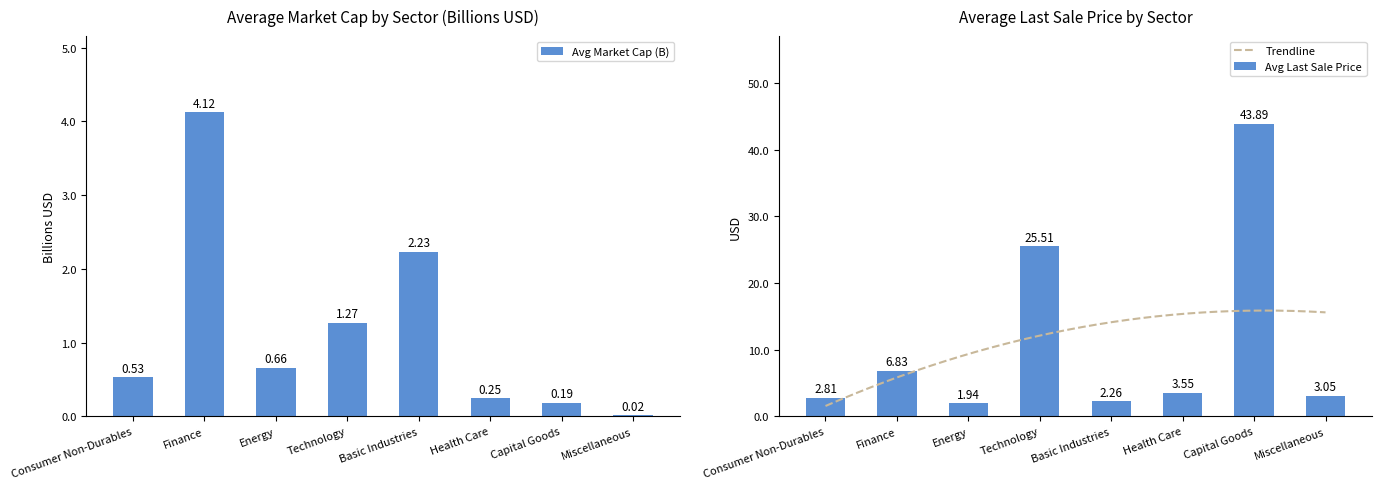

Rank the categories by MarketCap value from highest to lowest.

Finance, Basic Industries, Technology, Energy, Consumer Non-Durables, Health Care, Capital Goods, Miscellaneous